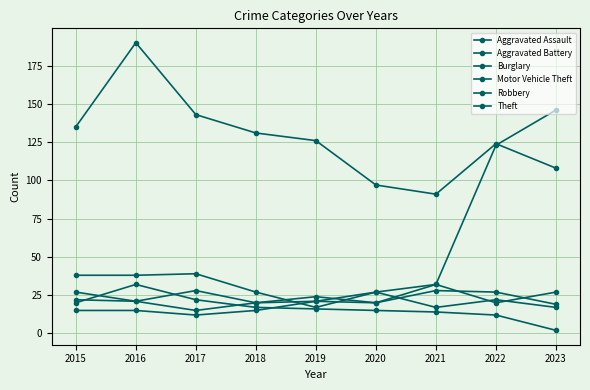

Reading left to right, extract all data points from this chart.

Aggravated Assault: 2015=15	2016=15	2017=12	2018=15	2019=21	2020=27	2021=17	2022=22	2023=17
Aggravated Battery: 2015=22	2016=21	2017=15	2018=20	2019=21	2020=20	2021=28	2022=27	2023=19
Burglary: 2015=20	2016=32	2017=22	2018=17	2019=16	2020=15	2021=14	2022=12	2023=2
Motor Vehicle Theft: 2015=38	2016=38	2017=39	2018=27	2019=17	2020=27	2021=32	2022=123	2023=146
Robbery: 2015=27	2016=21	2017=28	2018=20	2019=24	2020=20	2021=32	2022=20	2023=27
Theft: 2015=135	2016=190	2017=143	2018=131	2019=126	2020=97	2021=91	2022=124	2023=108